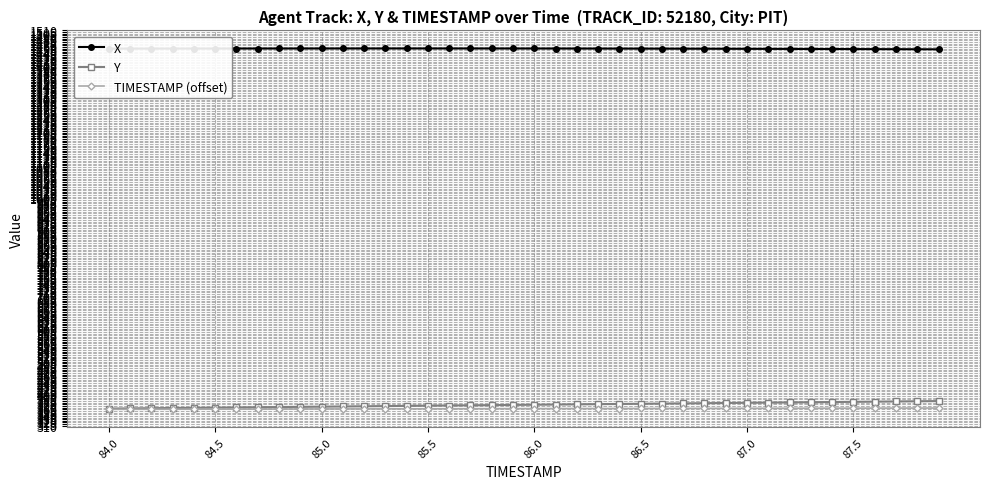

True or false: X and Y cross at least once.

False